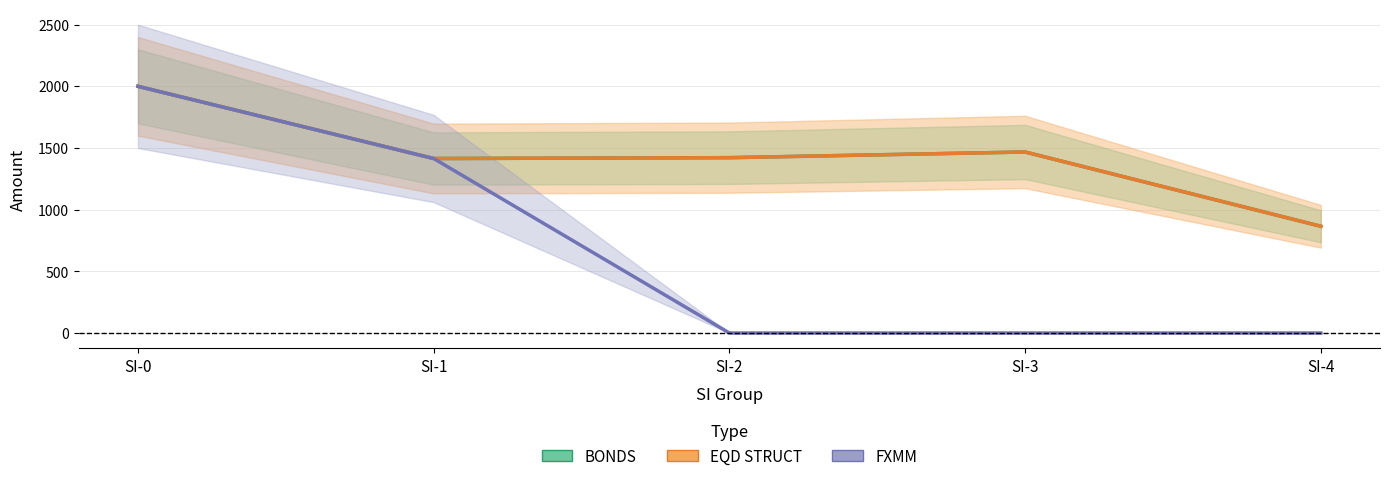

Which series changed the most between SI-1 and SI-4?

FXMM